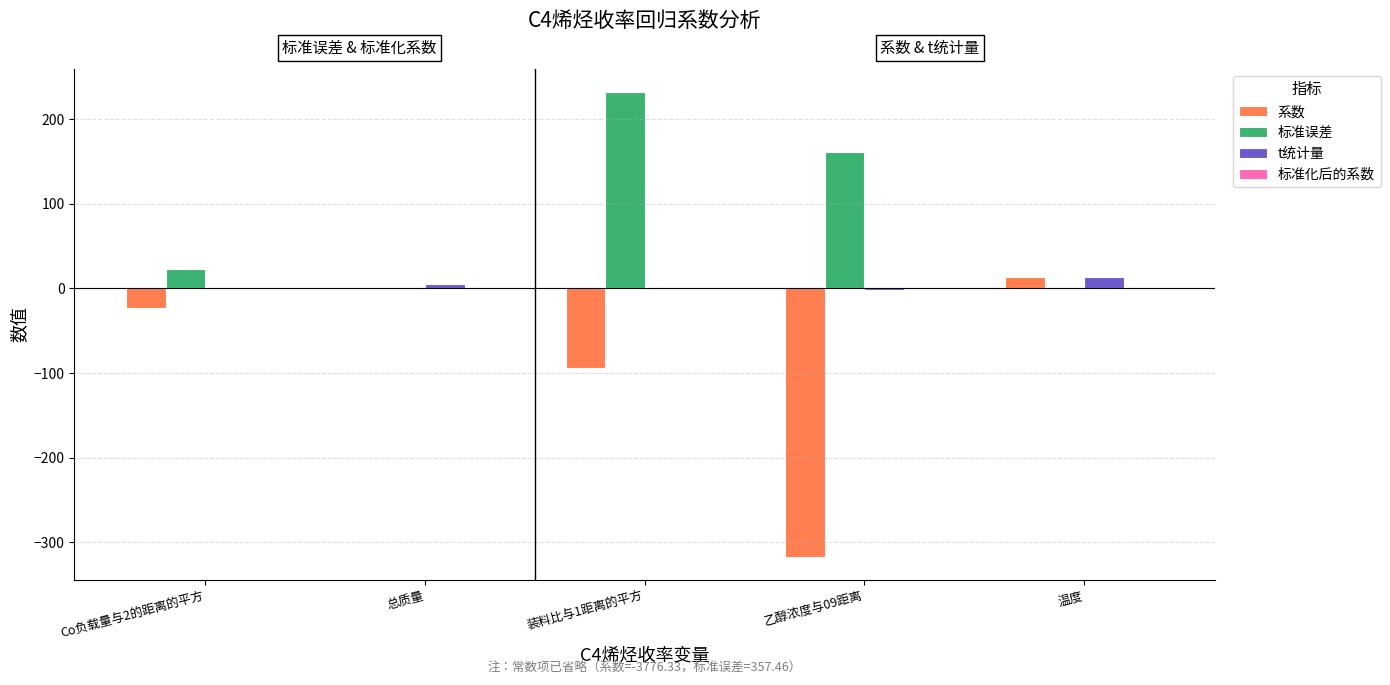

Which series has the largest total across all categories?

标准误差